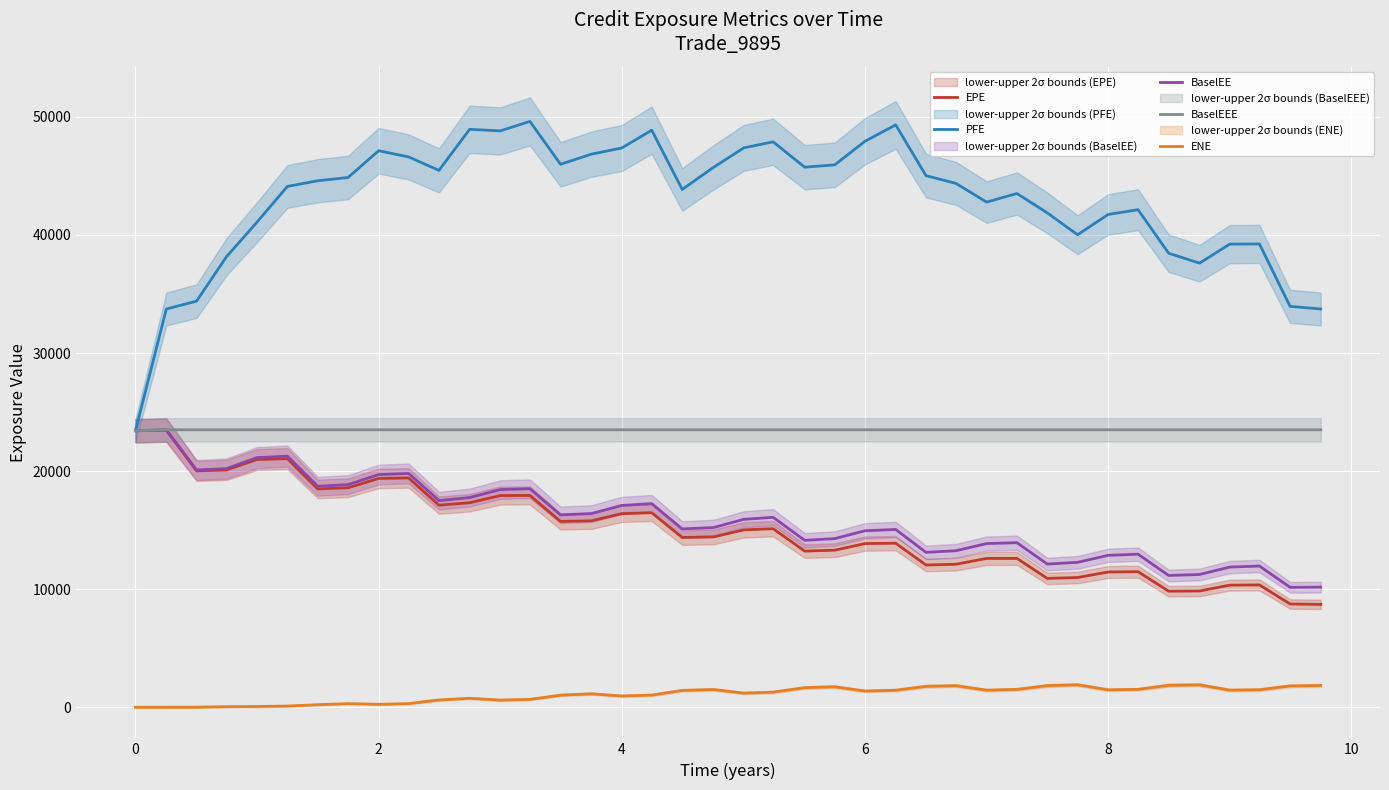

True or false: BaselEEE and EPE intersect in this chart.

False